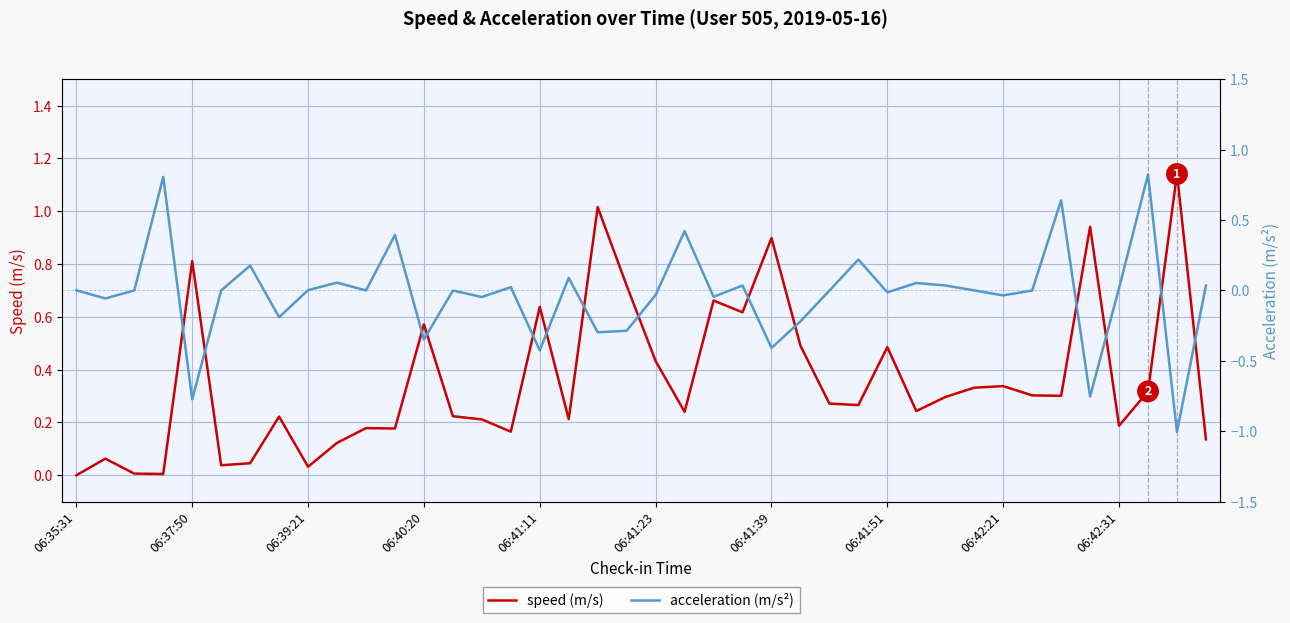

Between which two adjacent categories do speed (m/s) and acceleration (m/s²) first intersect?

06:35:31 and 06:37:50